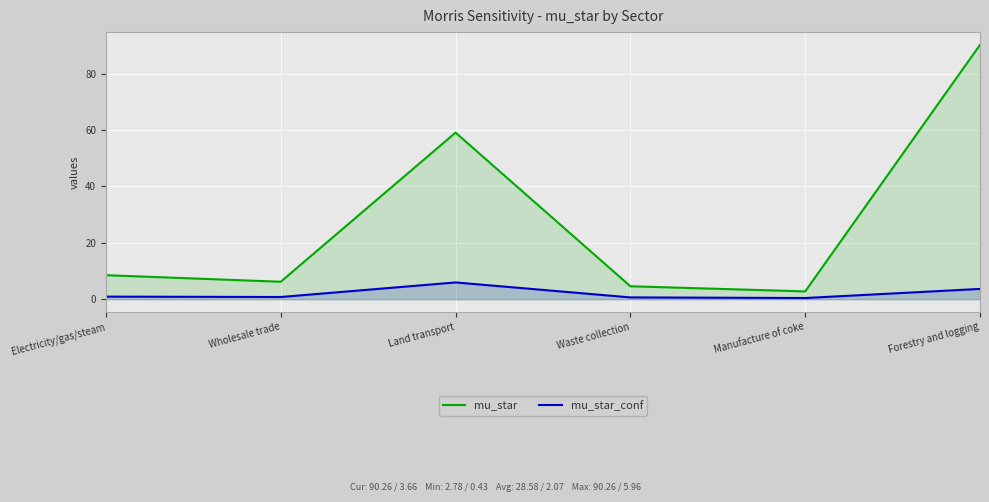

True or false: mu_star and mu_star_conf cross at least once.

False